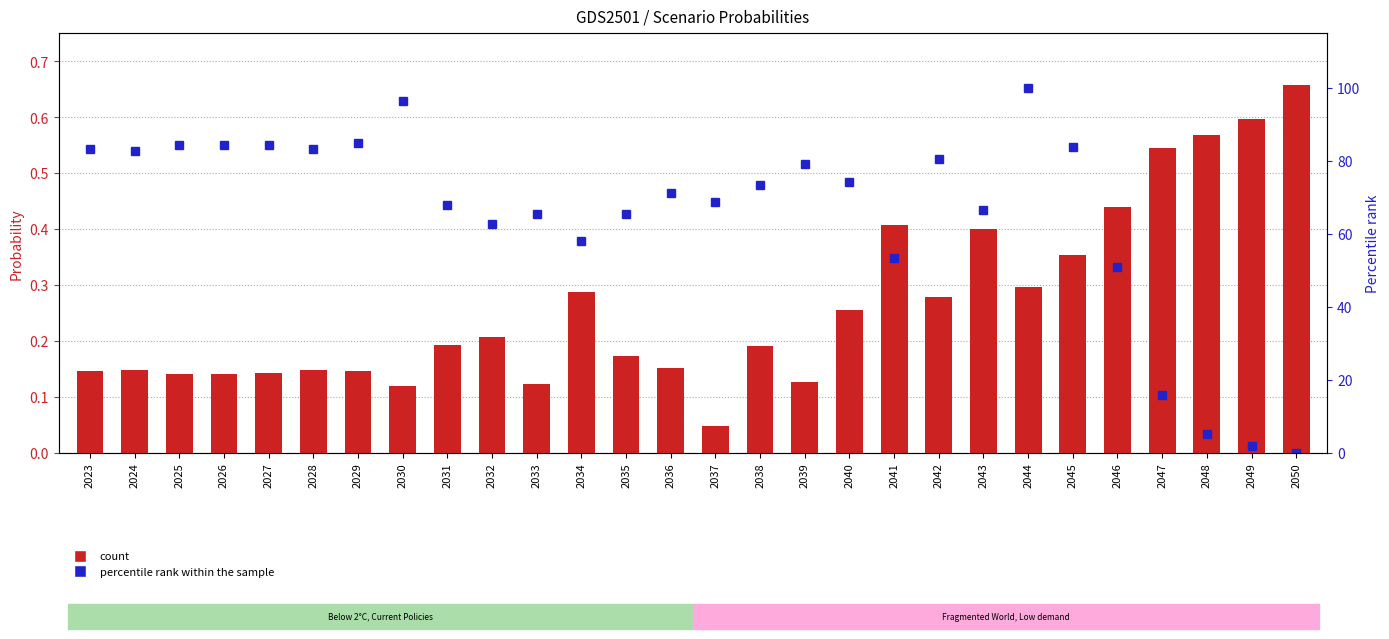

Which category has the highest value across all series?

2044